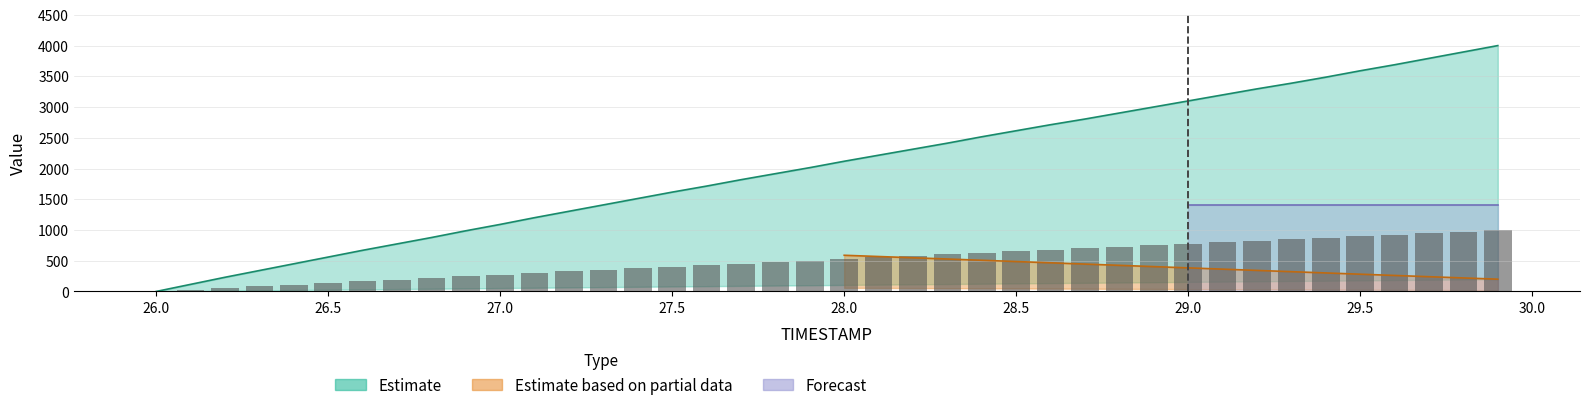

True or false: X (Estimate) has a value of 4685.2 at 28.8.

False